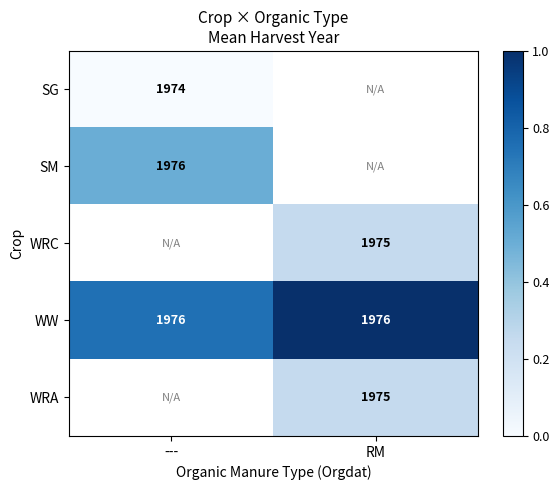

Where is SG nearest to the value 0?

---